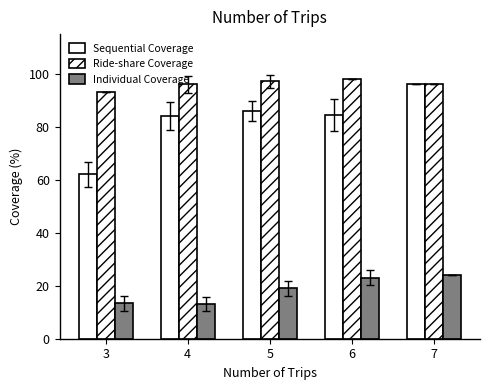

Does the chart contain any negative values?

No